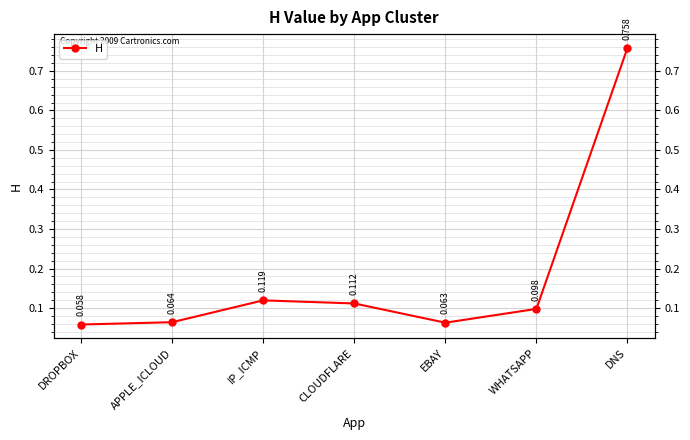

Does the chart display data point markers on the line(s)?

Yes